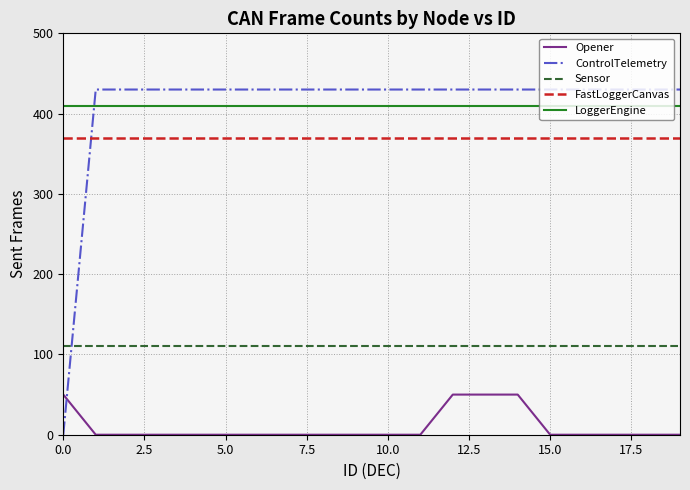

List the series in order of their peak value, highest first.

ControlTelemetry, LoggerEngine, FastLoggerCanvas, Sensor, Opener